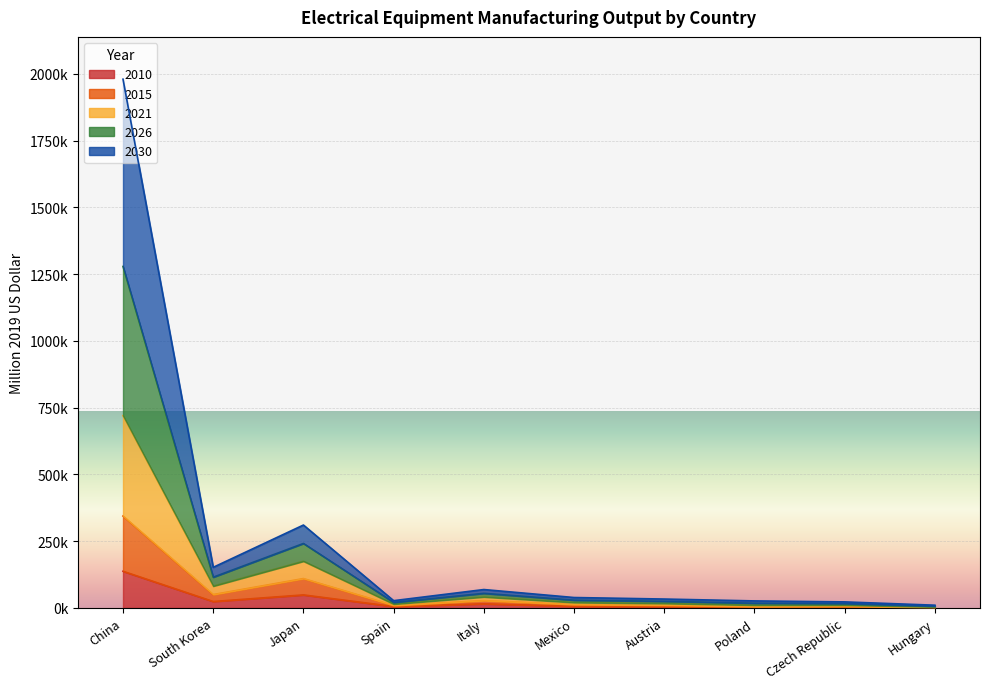

At which category is the sum across all series the highest?

China